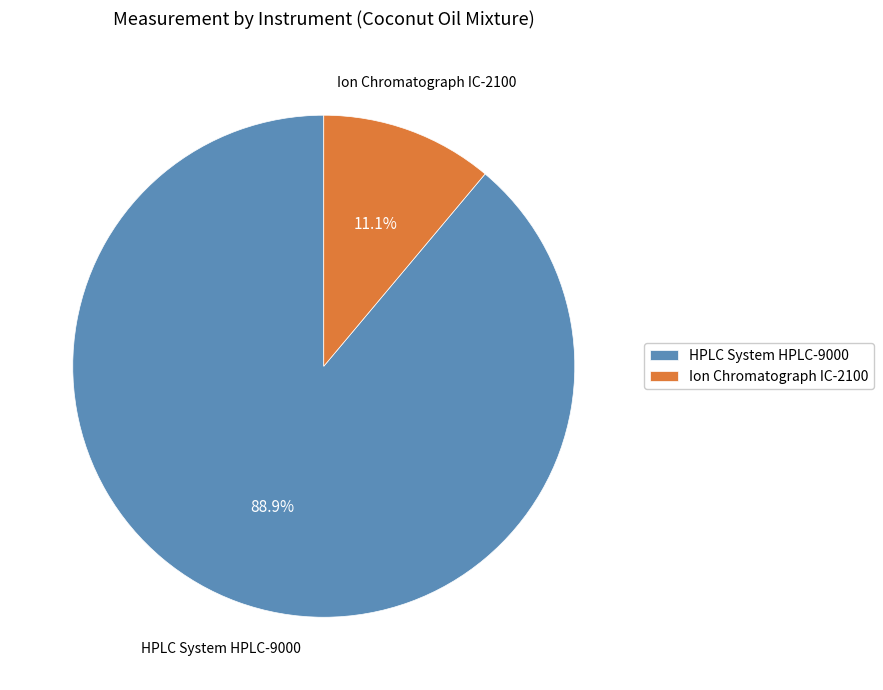

Combined, do Ion Chromatograph IC-2100 and HPLC System HPLC-9000 account for over 50%?

Yes